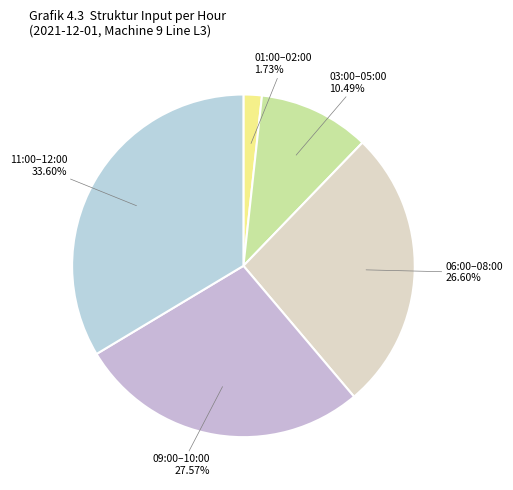

Which category has the biggest portion of the pie?

11:00–12:00